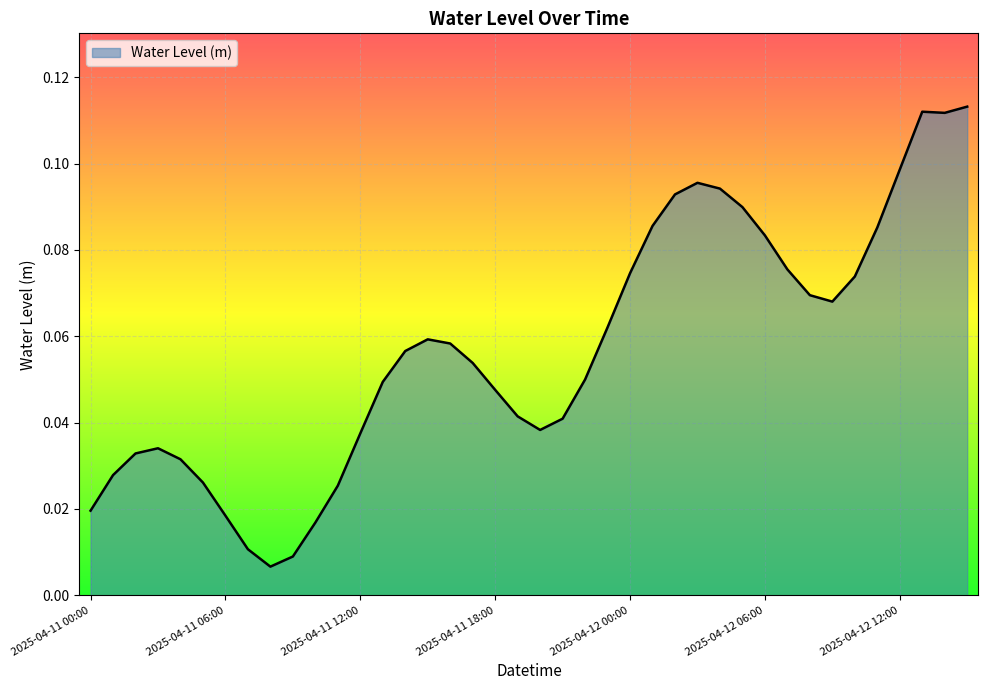

Reading left to right, list all the values displayed in this chart.

2025-04-11 00:00=0.0	2025-04-11 01:00=0.0	2025-04-11 02:00=0.0	2025-04-11 03:00=0.0	2025-04-11 04:00=0.0	2025-04-11 05:00=0.0	2025-04-11 06:00=0.0	2025-04-11 07:00=0.0	2025-04-11 08:00=0.0	2025-04-11 09:00=0.0	2025-04-11 10:00=0.0	2025-04-11 11:00=0.0	2025-04-11 12:00=0.0	2025-04-11 13:00=0.0	2025-04-11 14:00=0.1	2025-04-11 15:00=0.1	2025-04-11 16:00=0.1	2025-04-11 17:00=0.1	2025-04-11 18:00=0.0	2025-04-11 19:00=0.0	2025-04-11 20:00=0.0	2025-04-11 21:00=0.0	2025-04-11 22:00=0.0	2025-04-11 23:00=0.1	2025-04-12 00:00=0.1	2025-04-12 01:00=0.1	2025-04-12 02:00=0.1	2025-04-12 03:00=0.1	2025-04-12 04:00=0.1	2025-04-12 05:00=0.1	2025-04-12 06:00=0.1	2025-04-12 07:00=0.1	2025-04-12 08:00=0.1	2025-04-12 09:00=0.1	2025-04-12 10:00=0.1	2025-04-12 11:00=0.1	2025-04-12 12:00=0.1	2025-04-12 13:00=0.1	2025-04-12 14:00=0.1	2025-04-12 15:00=0.1